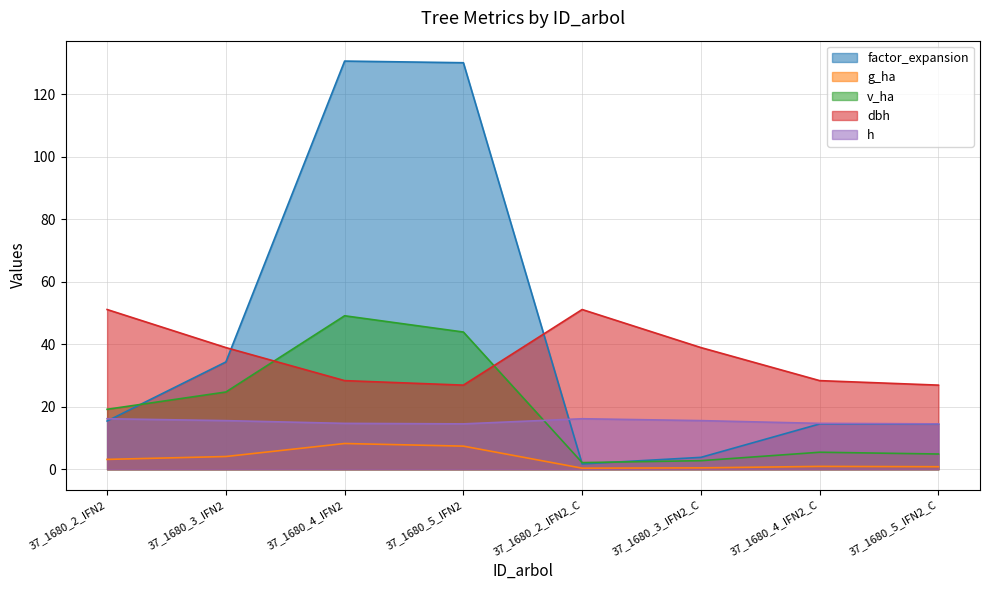

Between 37_1680_3_IFN2 and 37_1680_5_IFN2, which series saw the biggest shift?

factor_expansion